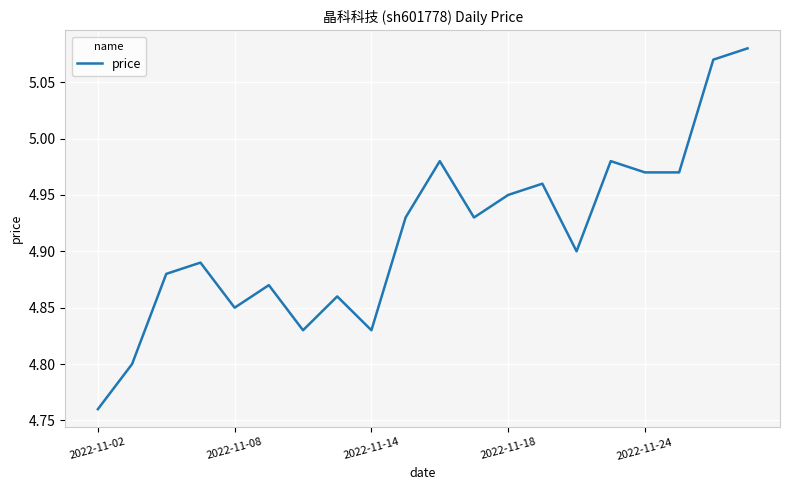

Does the chart display data point markers on the line(s)?

No